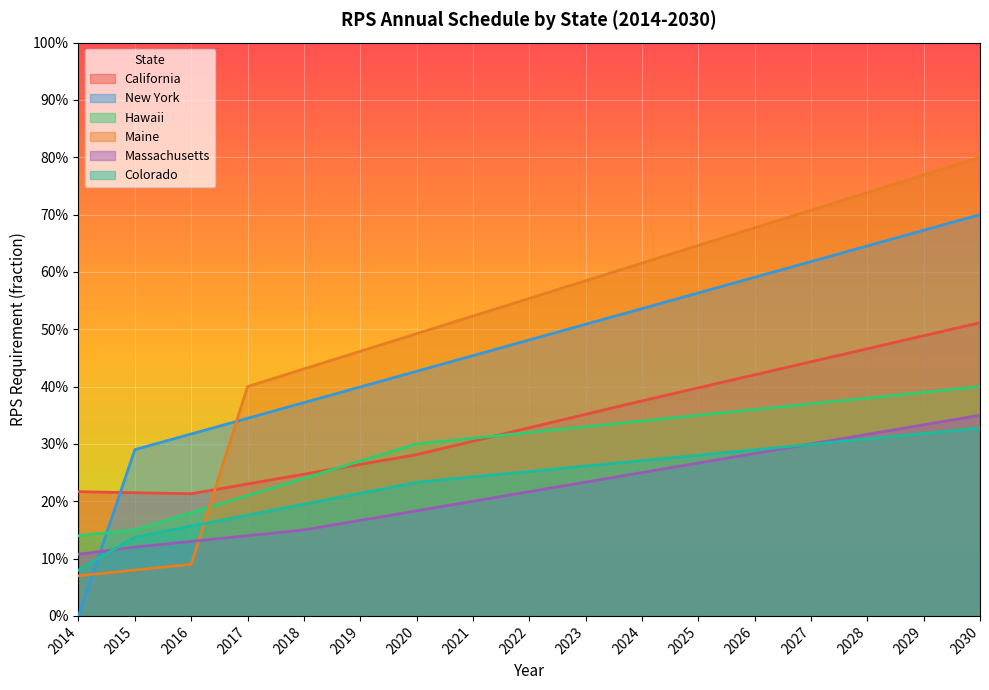

What is the sum of all California values?

5.8